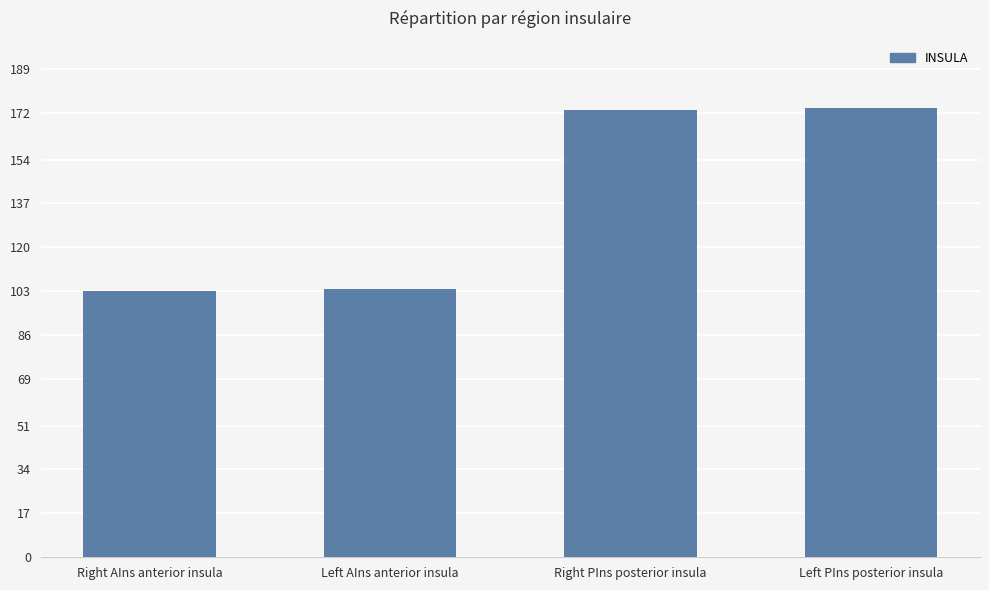

Is it true that the value at Left PIns posterior insula is 285?

False